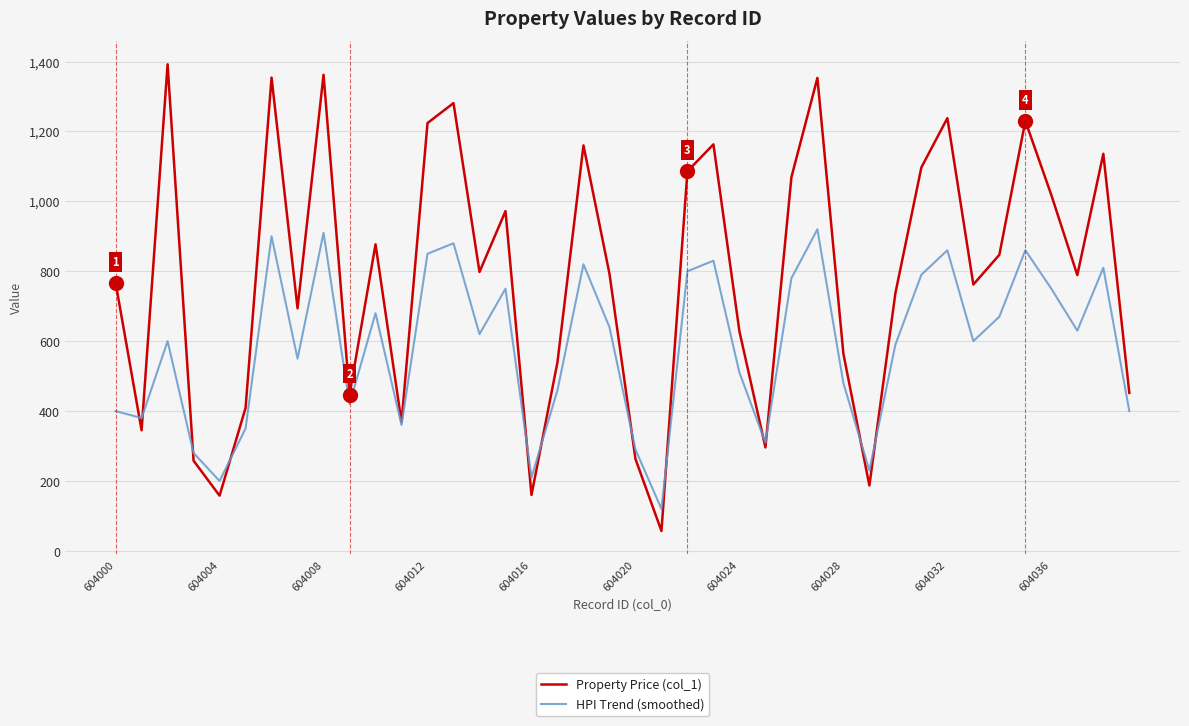

What is the smallest value displayed?

57